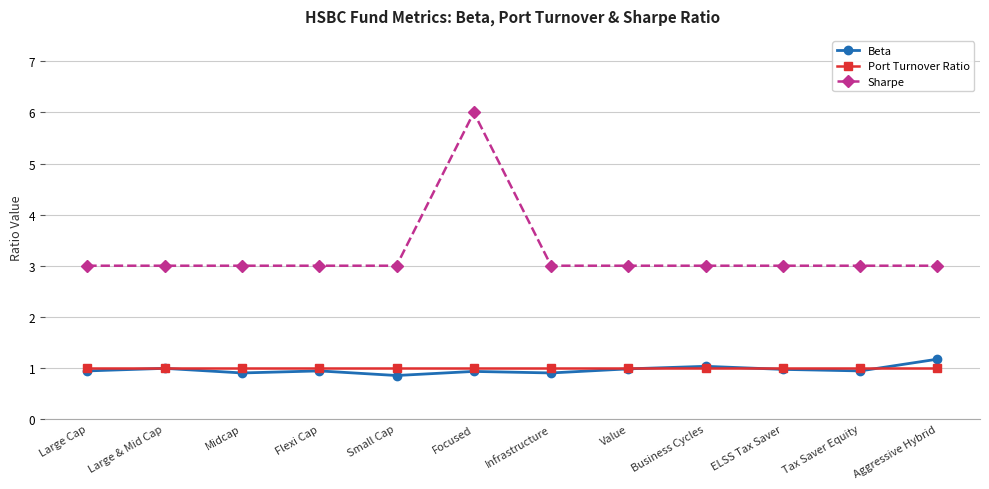

At which category does the chart reach its peak across all series?

Focused